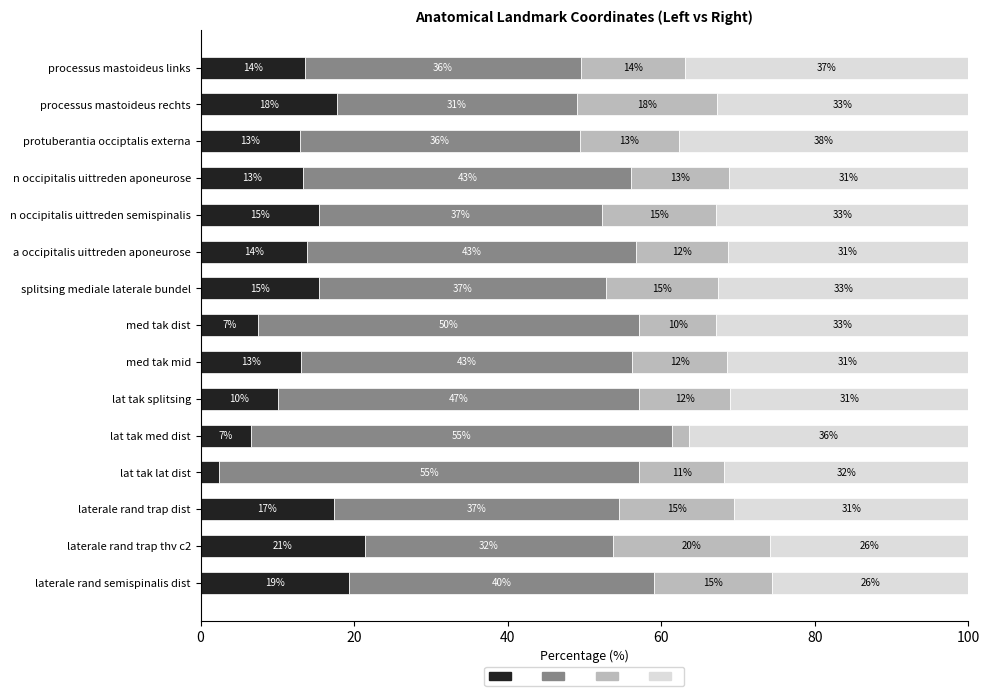

What is the total value across all series at lat tak splitsing?

100.0